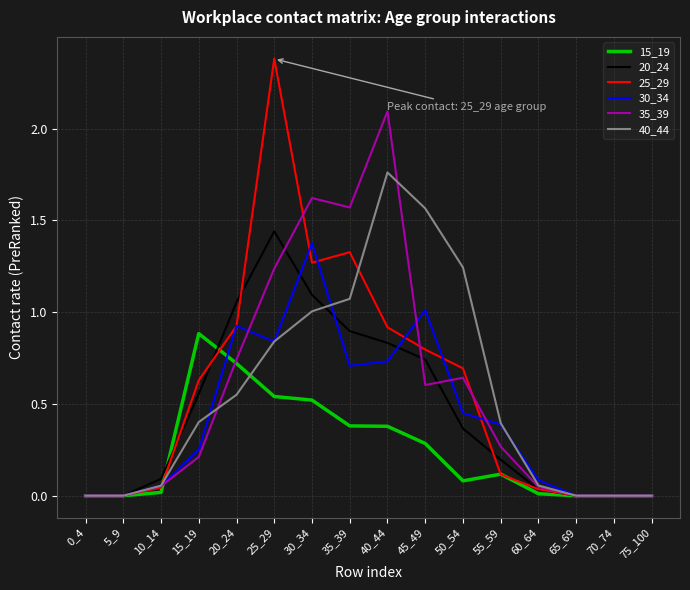

True or false: 35_39 has a value of 0.6 at 50_54.

True